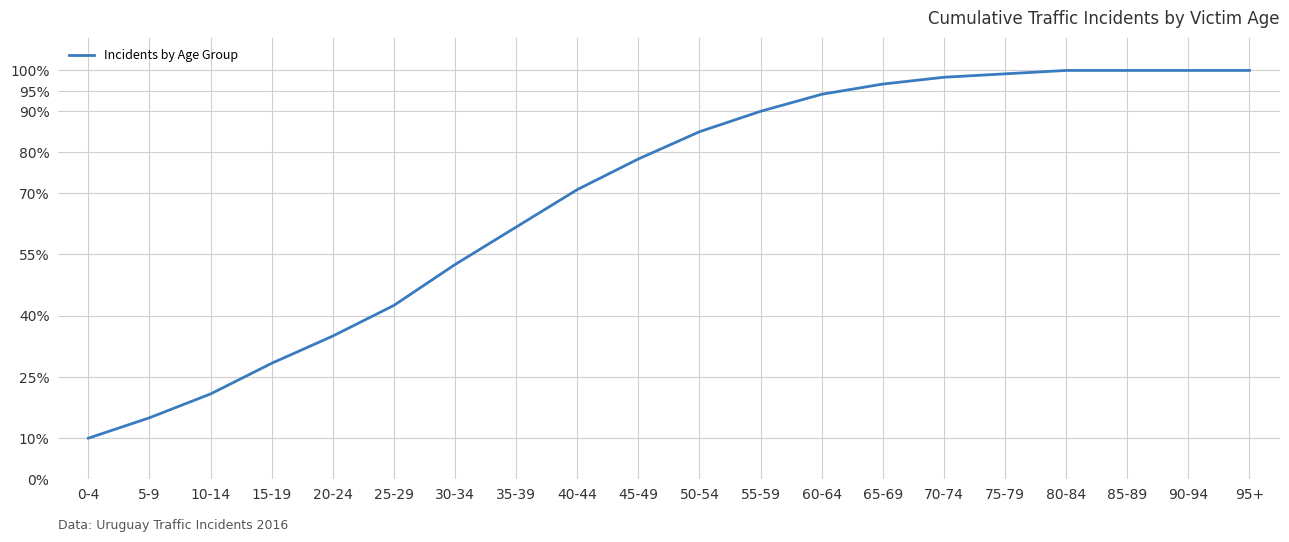

Rank the categories by value from highest to lowest.

80-84, 85-89, 90-94, 95+, 75-79, 70-74, 65-69, 60-64, 55-59, 50-54, 45-49, 40-44, 35-39, 30-34, 25-29, 20-24, 15-19, 10-14, 5-9, 0-4